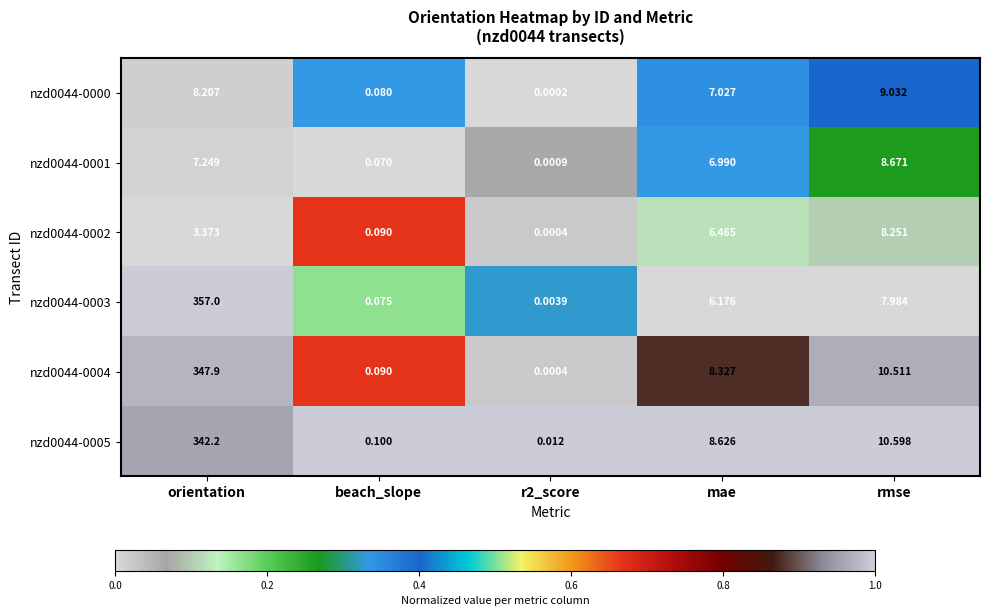

Is the value of nzd0044-0003 at r2_score greater than the value of nzd0044-0004 at mae?

No